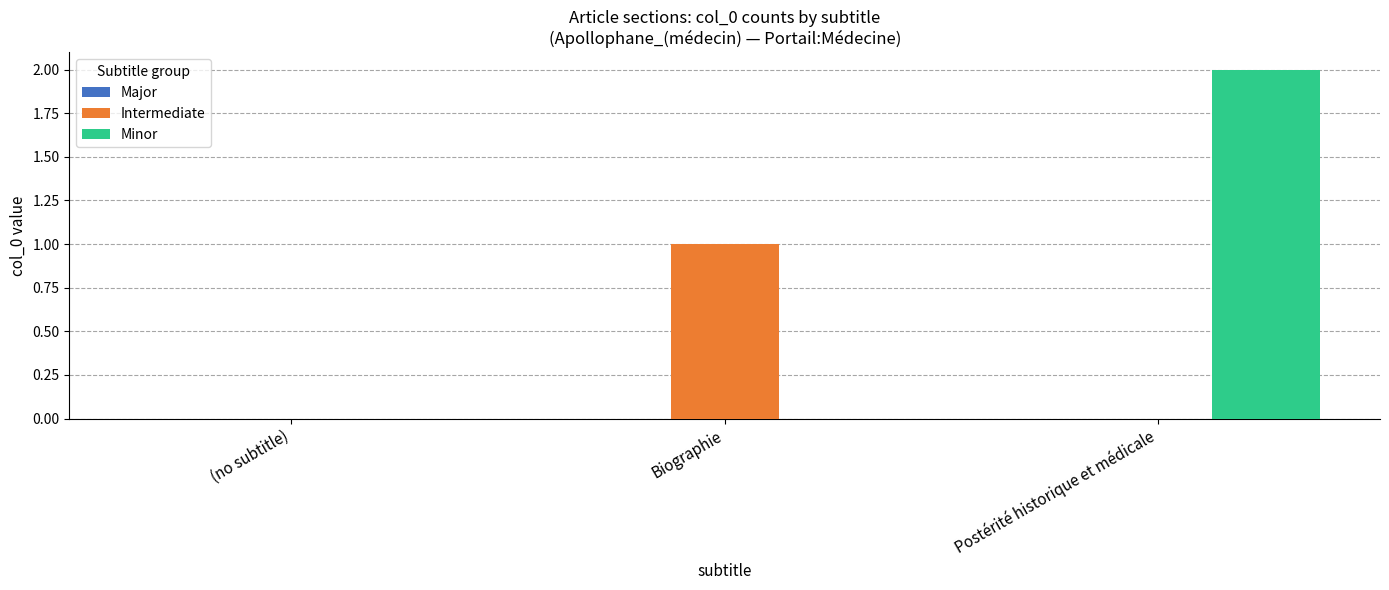

At which category does the chart reach its peak across all series?

Postérité historique et médicale